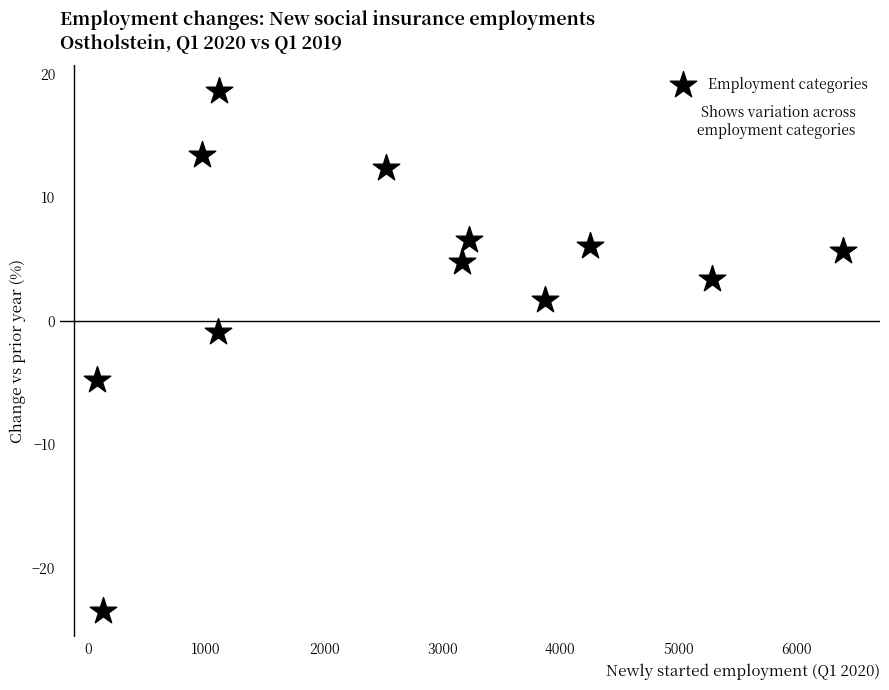

What is the range of X values (max minus min)?

6315.0